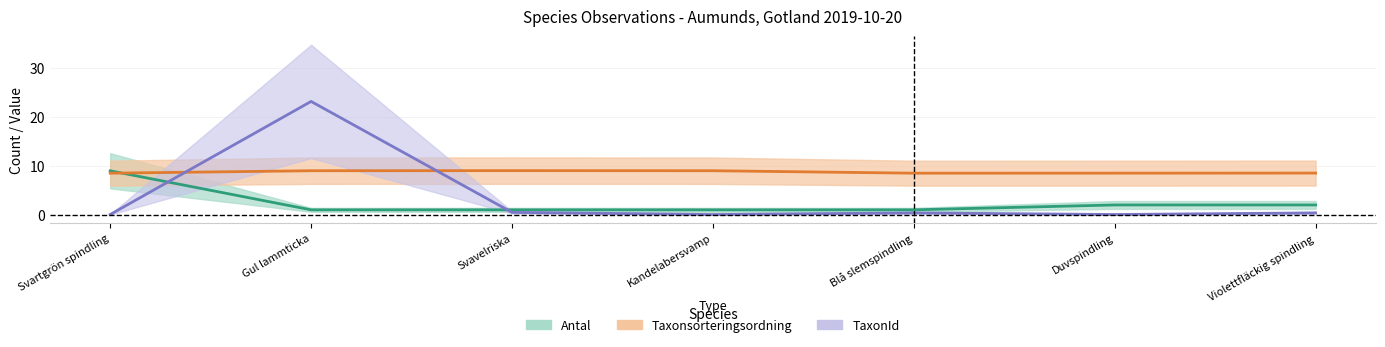

The value of Taxonsorteringsordning at Svartgrön spindling is 8.5. True or false?

True